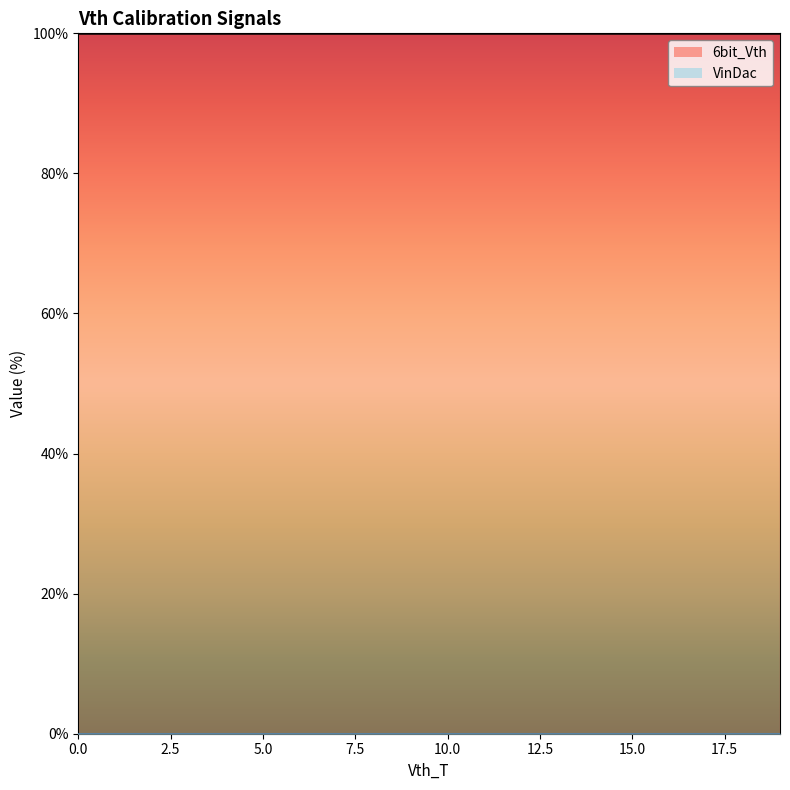

Rank the categories by 6bit_Vth value from lowest to highest.

0, 1, 2, 3, 4, 5, 6, 7, 8, 9, 10, 11, 12, 13, 14, 15, 16, 17, 18, 19